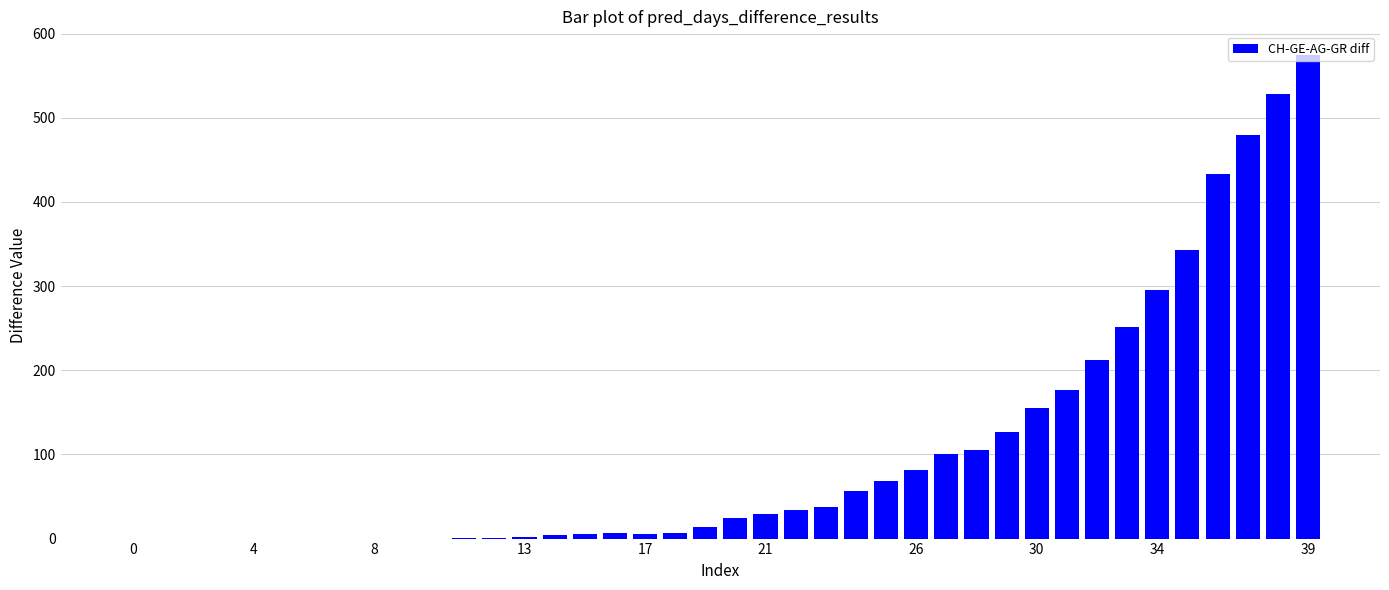

What is the sum of all values?

4157